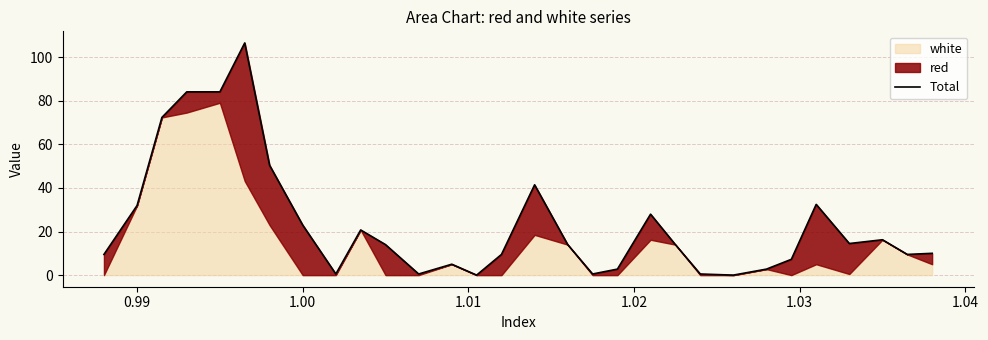

True or false: there are more than 1 points higher than both neighbors.

True